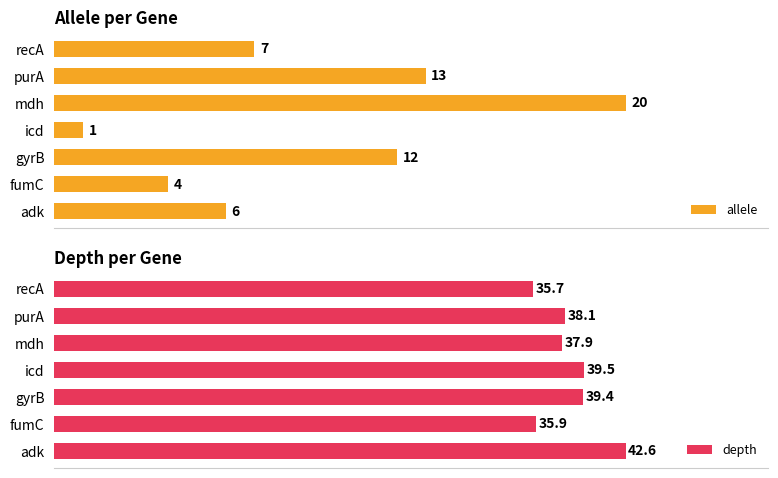

List the labels in order of allele value, smallest first.

icd, fumC, adk, recA, gyrB, purA, mdh